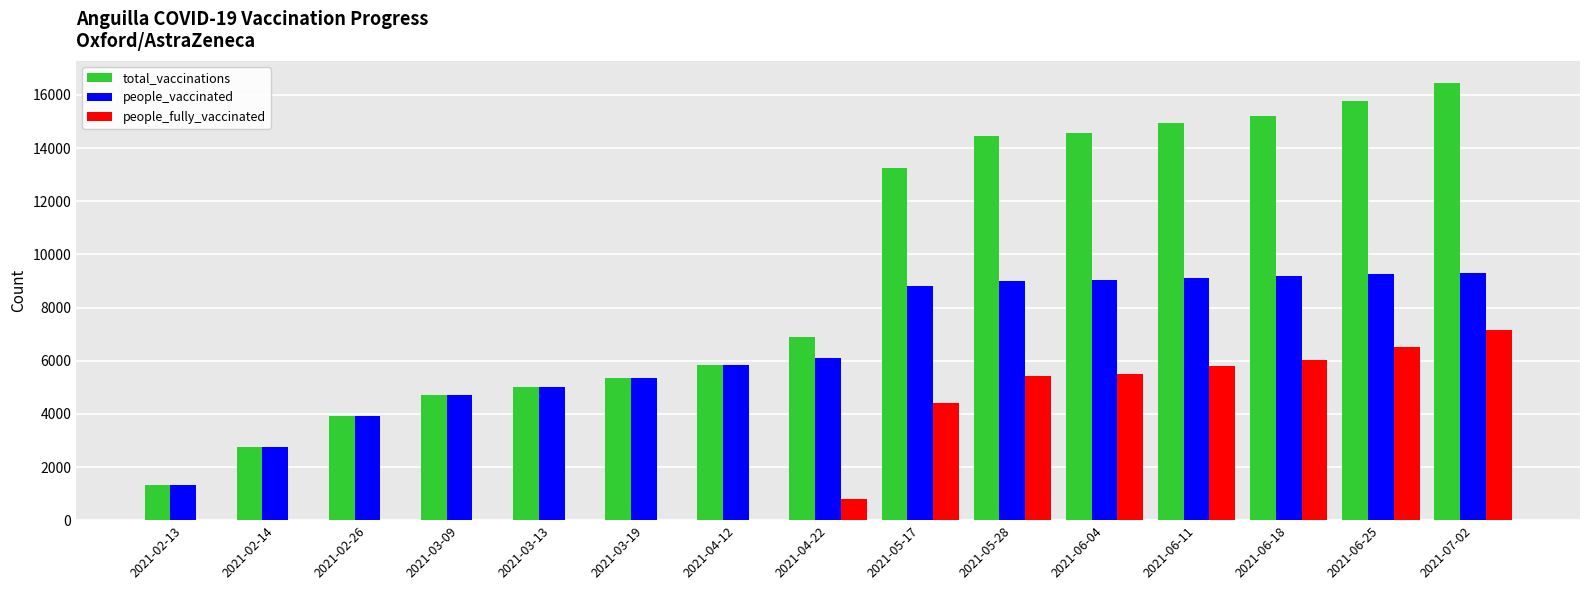

How many data points does each series have?

15